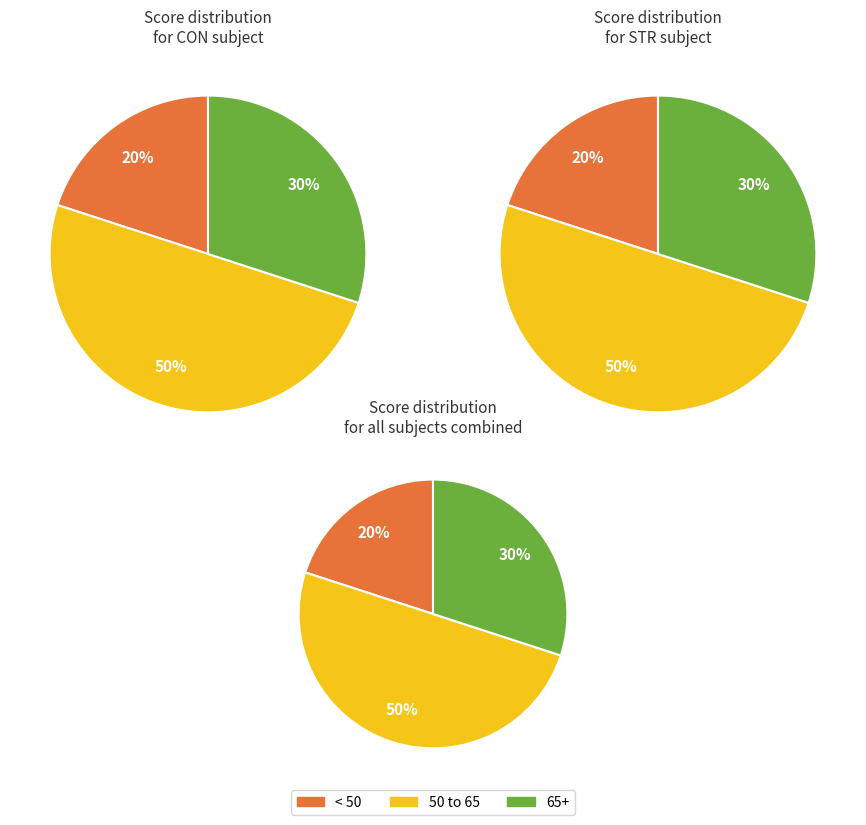

Is there a majority slice in this chart?

No